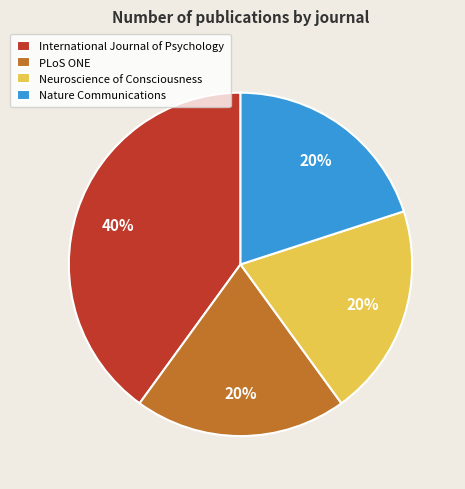

Which category has the biggest portion of the pie?

International Journal of Psychology